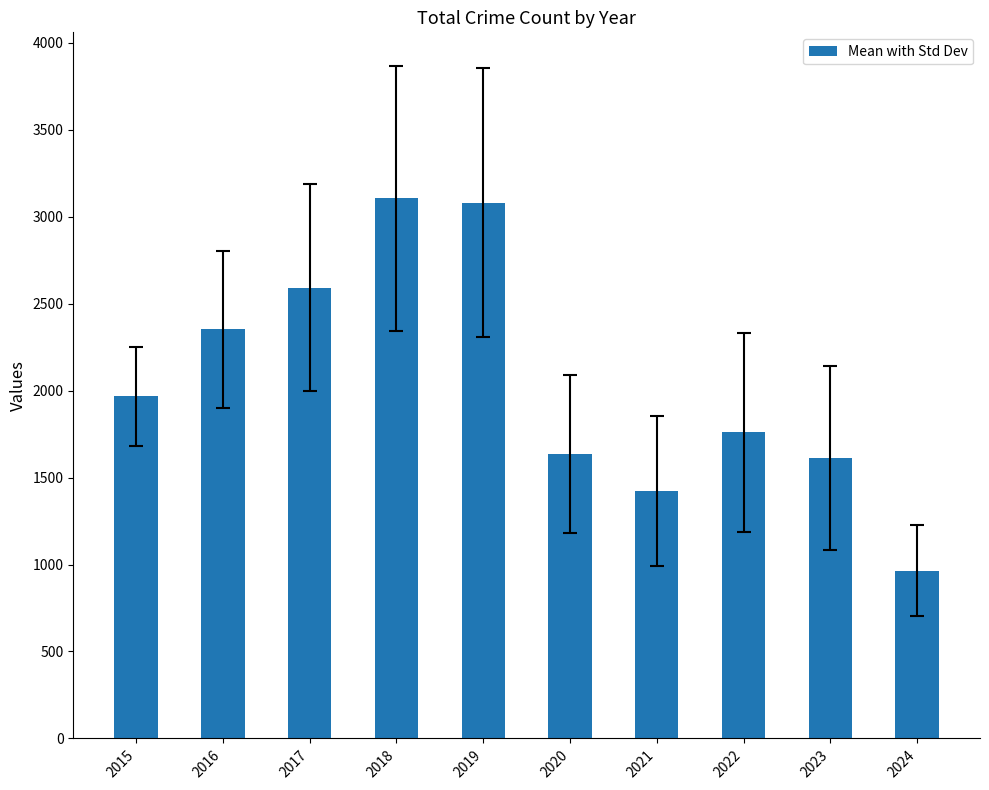

What is the greatest value displayed?

3105